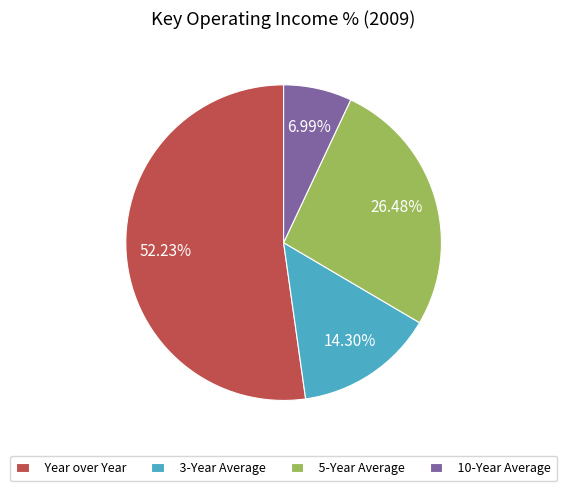

Rank the categories by value from lowest to highest.

10-Year Average, 3-Year Average, 5-Year Average, Year over Year